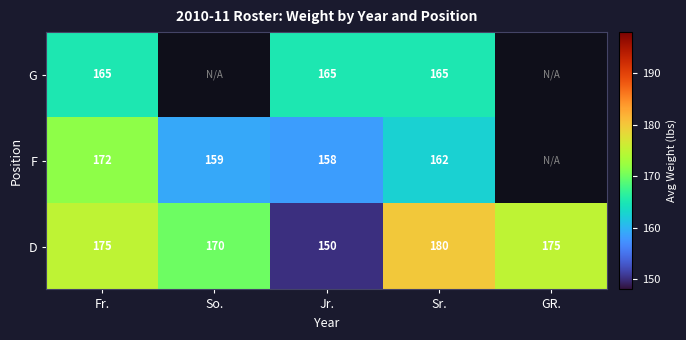

What is the minimum value shown in the chart?

150.0